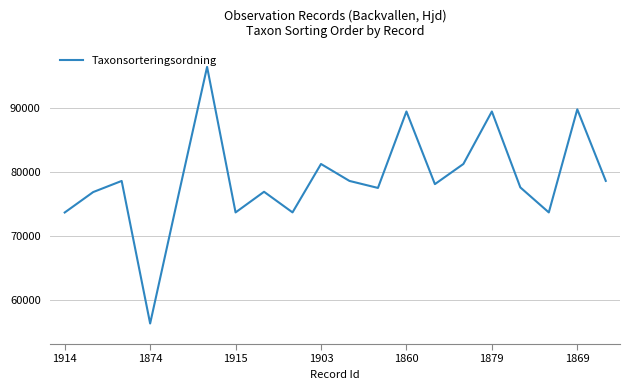

How many interior local peaks (higher than both neighbors) does the data have?

7